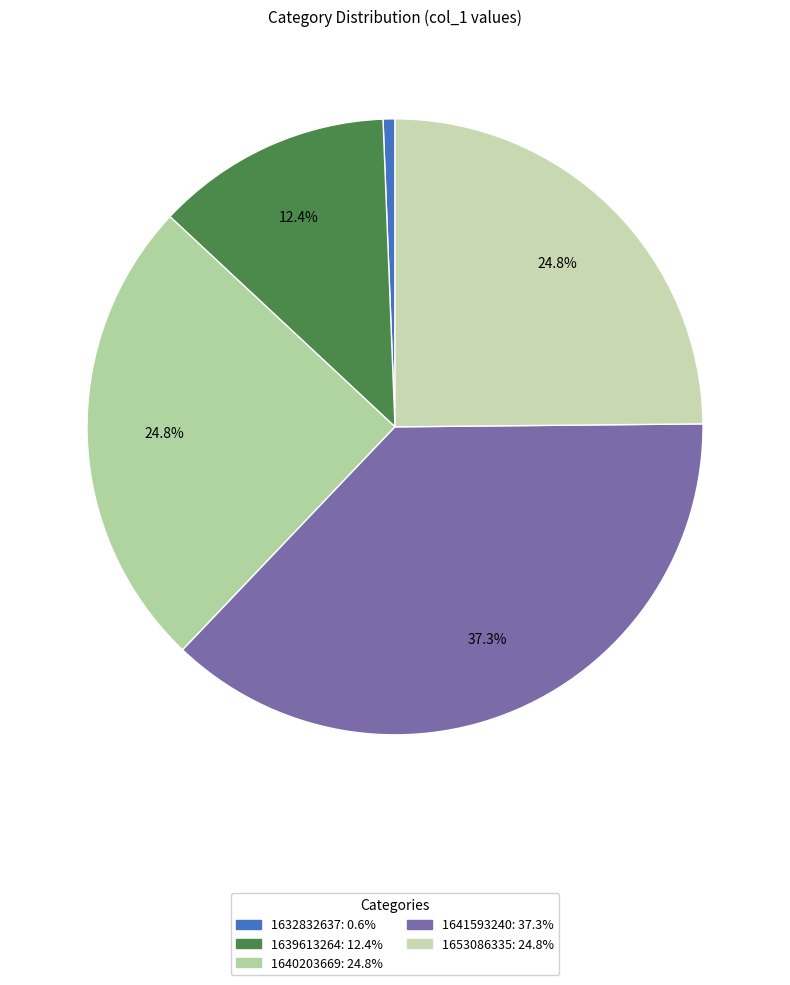

To the nearest percent, what is the difference between the 1639613264 and 1632832637 slice percentages?

12%